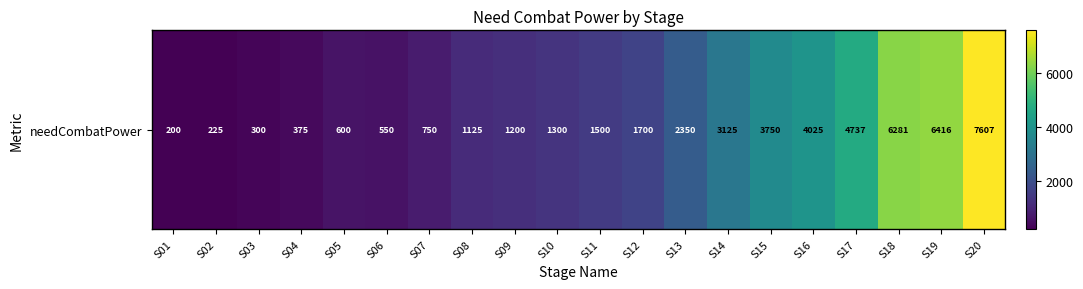

Reading right to left, transcribe all the data shown in this chart.

S20=7607	S19=6416	S18=6281	S17=4737	S16=4025	S15=3750	S14=3125	S13=2350	S12=1700	S11=1500	S10=1300	S09=1200	S08=1125	S07=750	S06=550	S05=600	S04=375	S03=300	S02=225	S01=200